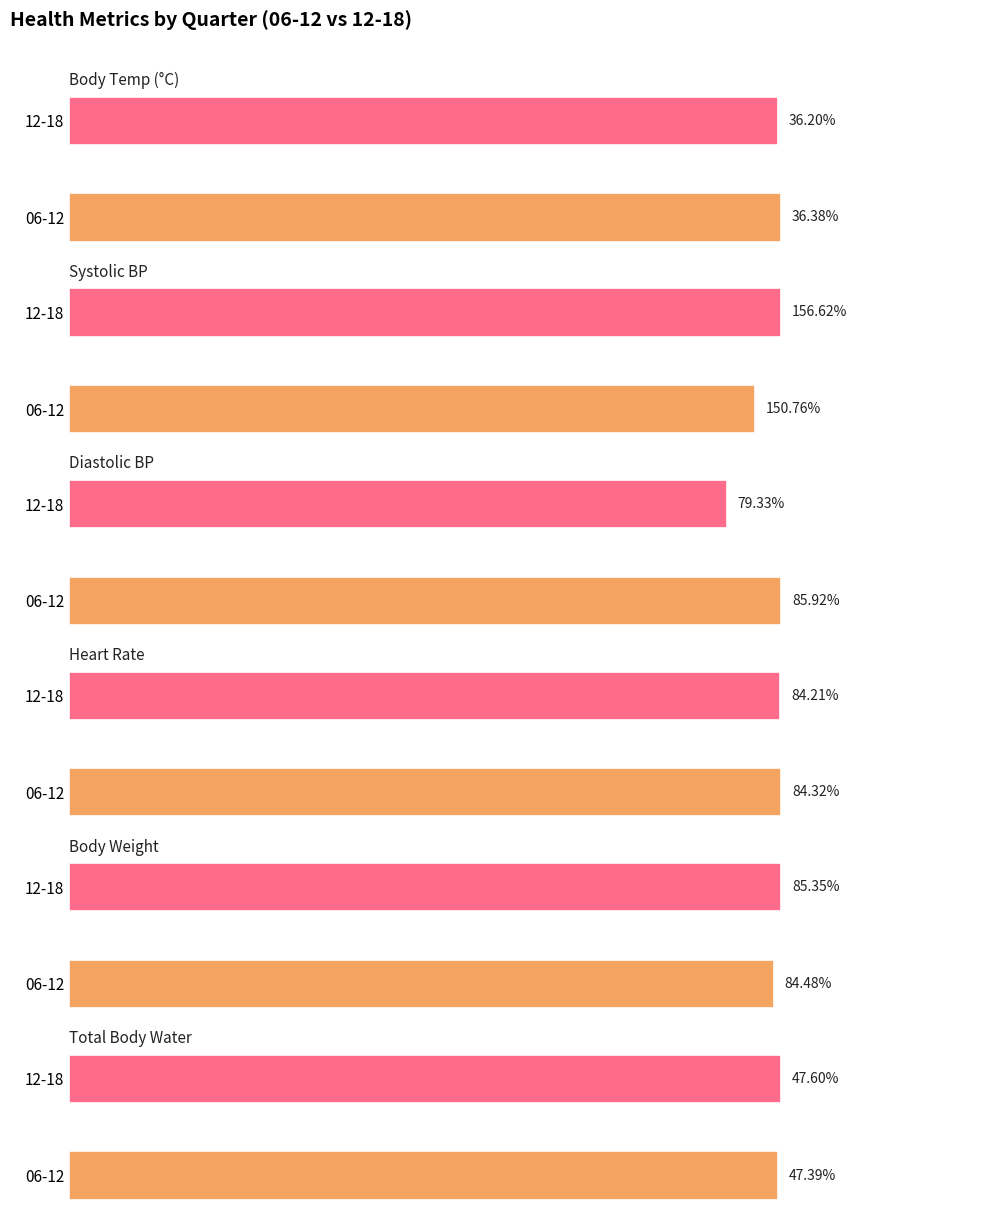

What is the value of the body-weight bar at the 6th from the left?

85.4